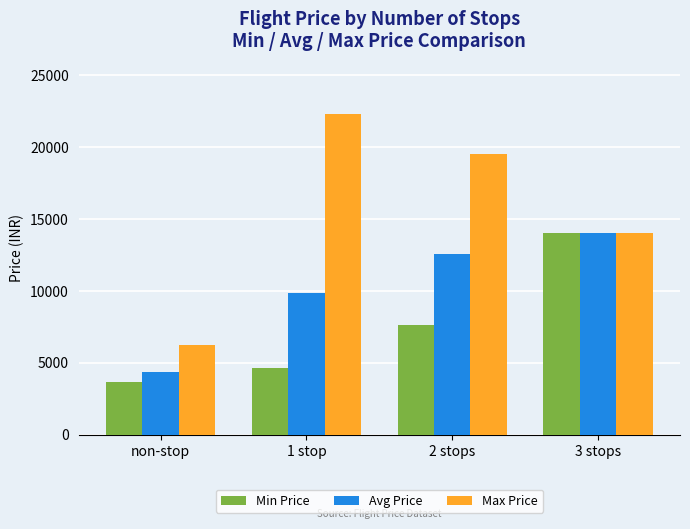

Does the chart contain any negative values?

No